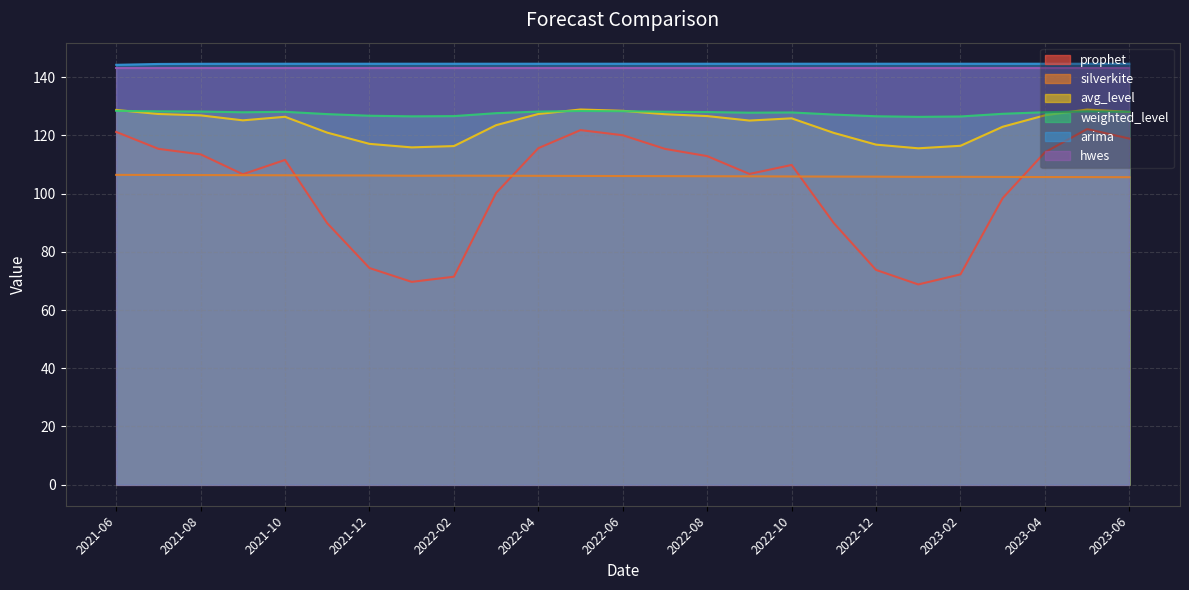

What is the label of the 2nd point from the left?

2021-07-01